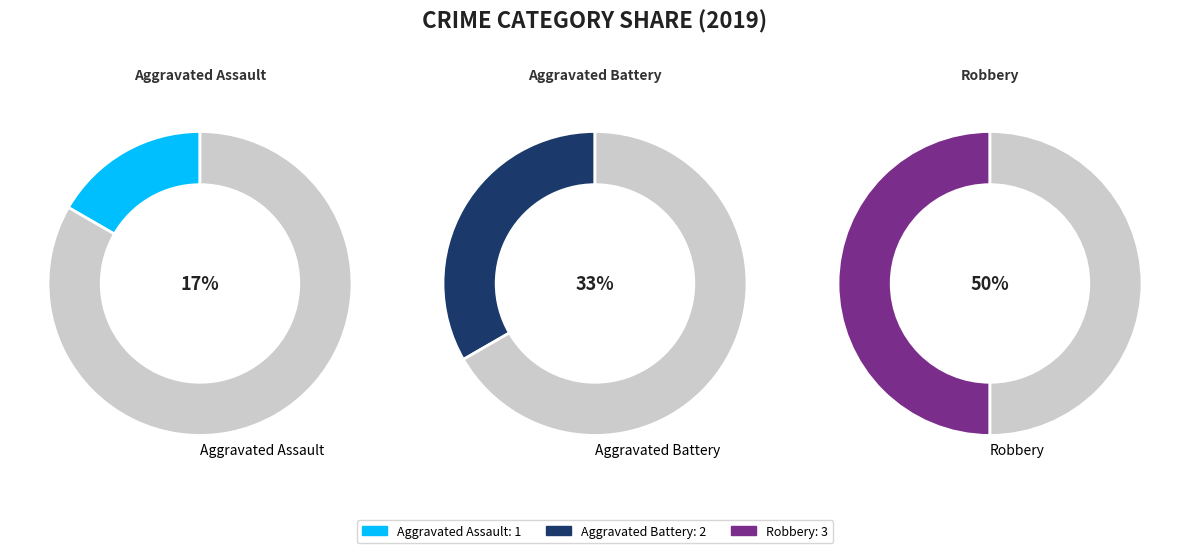

Combined, what portion of the pie is Aggravated Battery and Robbery?

83.3%